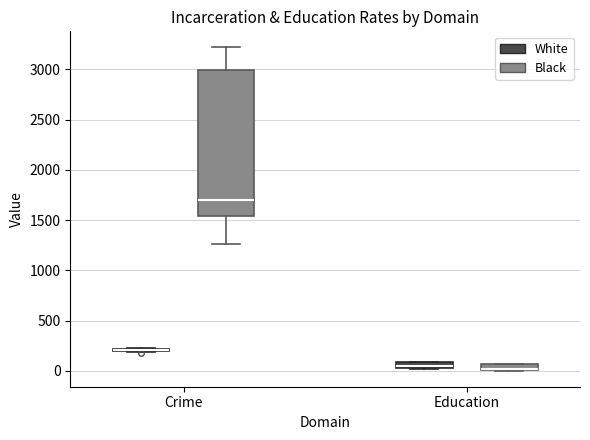

Comparing the boxes themselves (not the whiskers), which one is the tallest?

Crime (Black)